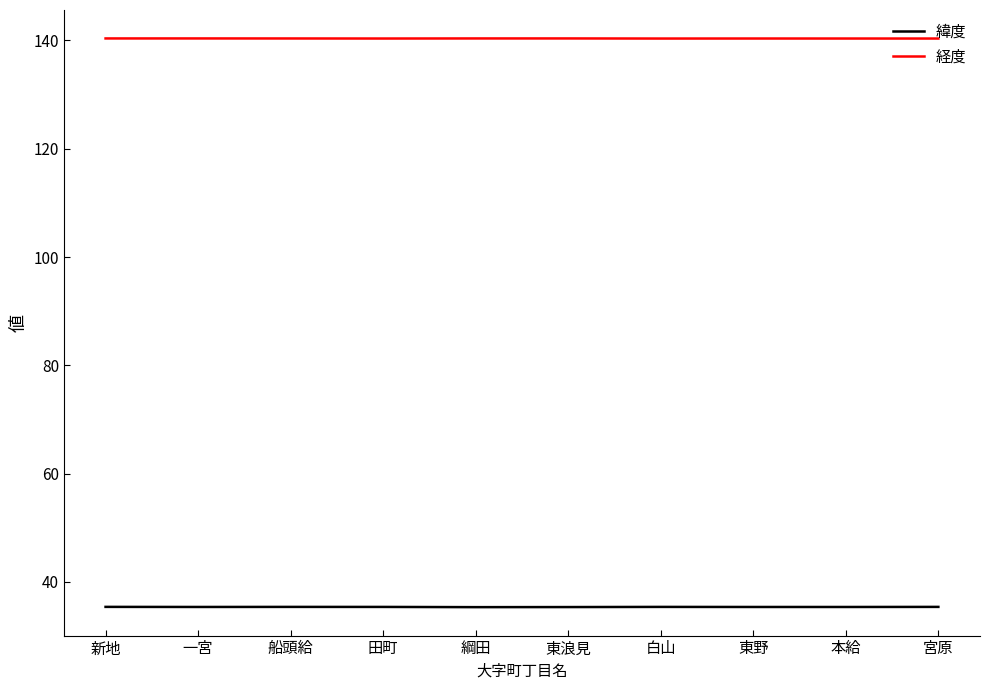

The value of 経度 at 東野 is 140.4. True or false?

True